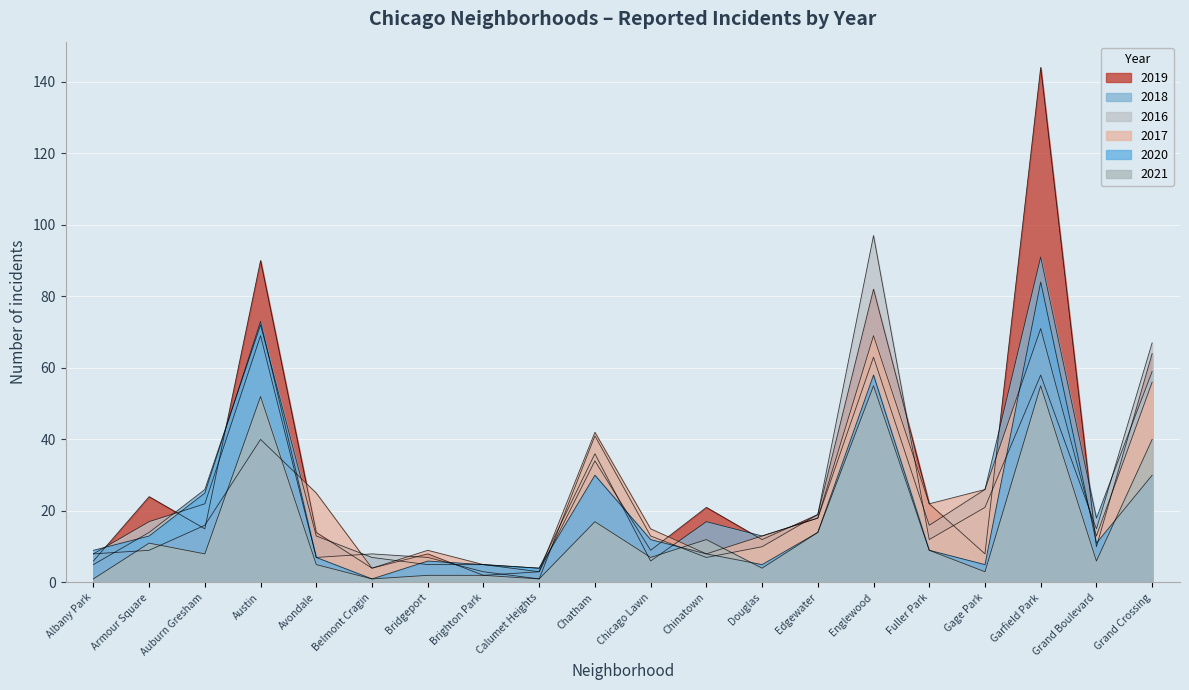

The 2016 series shows 8 at Albany Park. True or false?

True